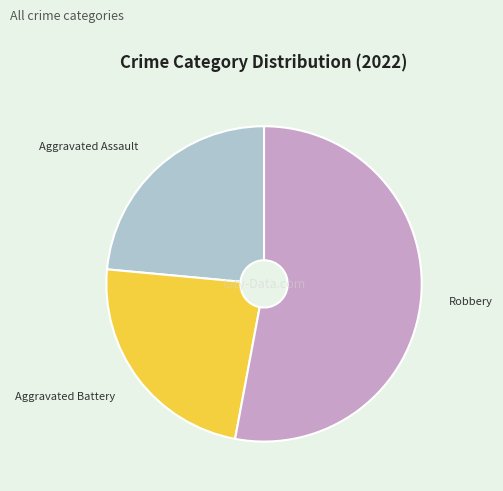

What is the ratio of the value at Aggravated Assault to the value at Aggravated Battery?

1.0